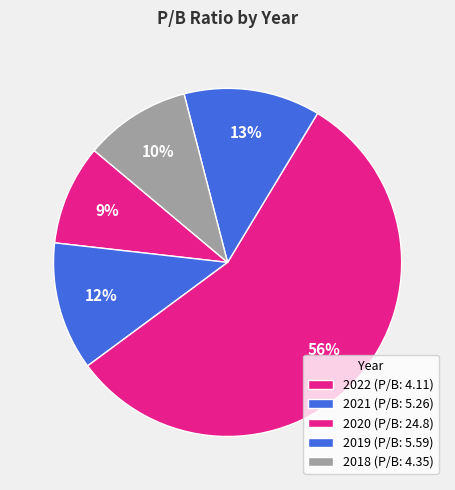

How many slices are in this pie chart?

5